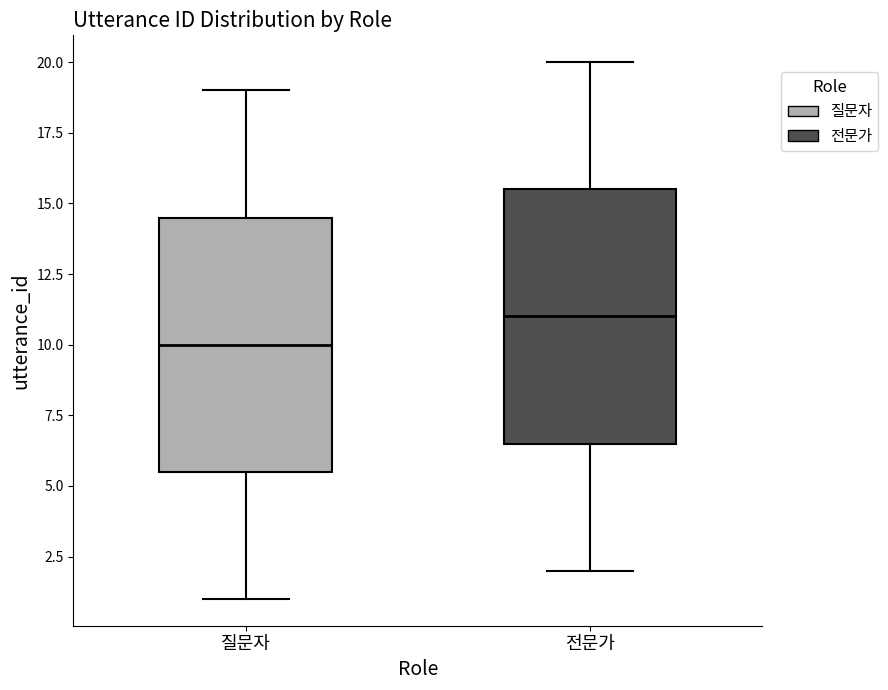

Reading left to right, transcribe this box plot: for each box, give where its median line is, the range the box spans, and where its two whiskers end, as read against the y-axis. The values are not printed on the chart, so give them approximately, as read against the axis.

질문자: median 10.0, box 5.5 to 14.5, whiskers 1.0 to 19.0
전문가: median 11.0, box 6.5 to 15.5, whiskers 2.0 to 20.0